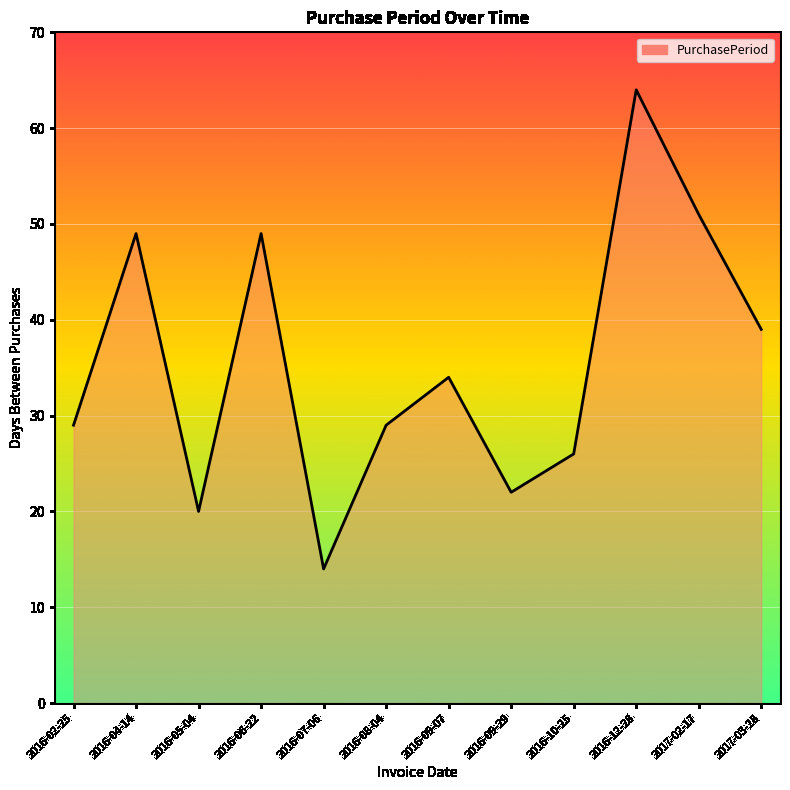

Where is the first local maximum?

2016-04-14